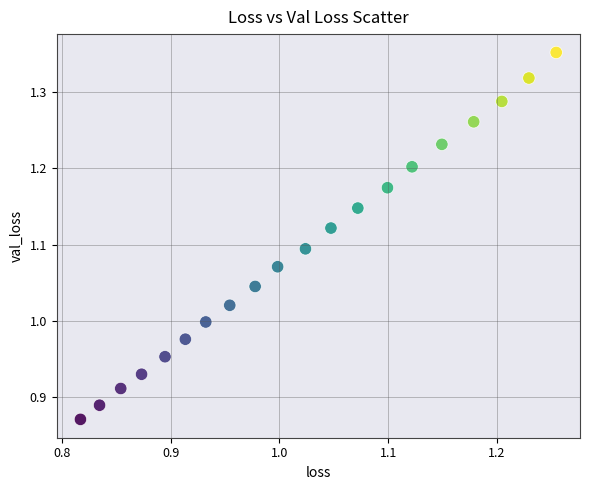

What is the range of X values (max minus min)?

0.4